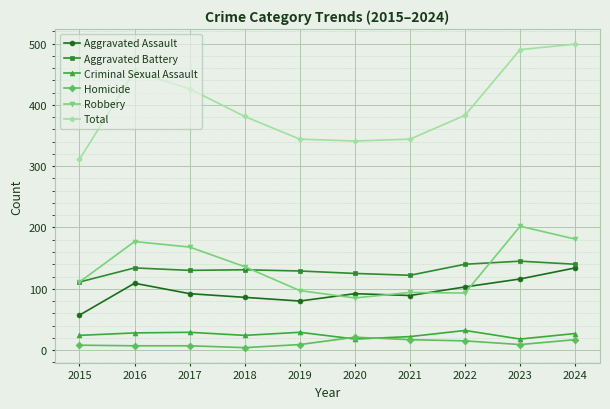

True or false: Aggravated Battery and Total intersect in this chart.

False